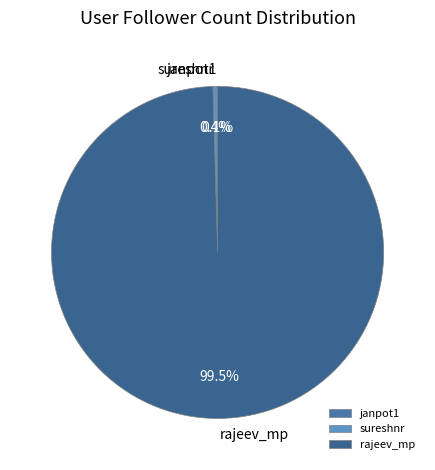

Which category has the biggest portion of the pie?

rajeev_mp